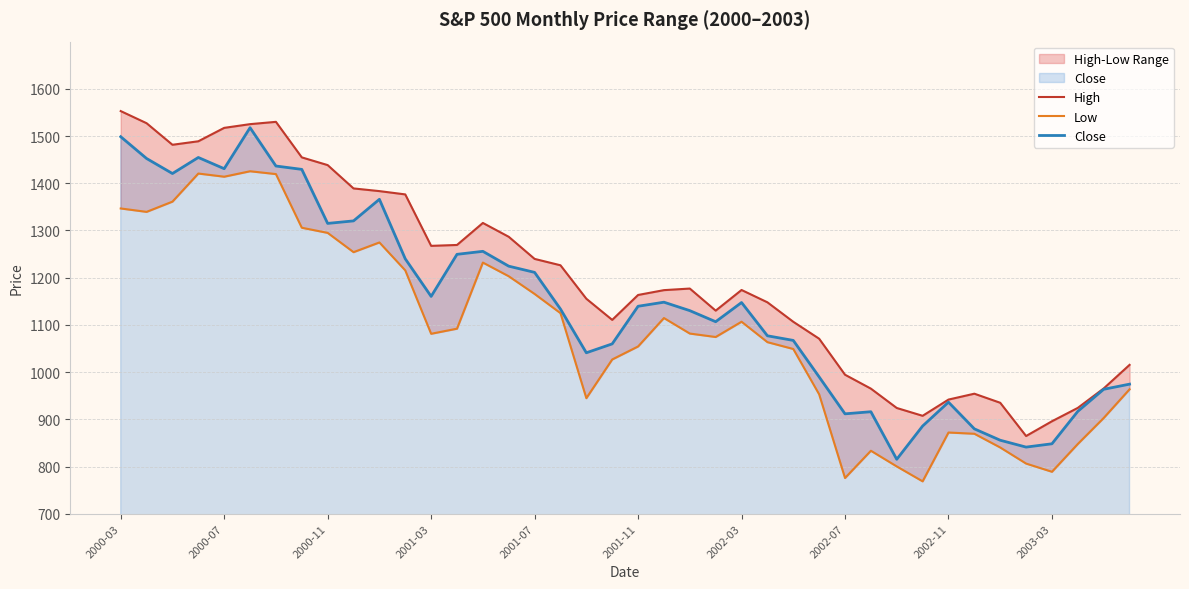

What is the lowest value of the Close series?

815.3